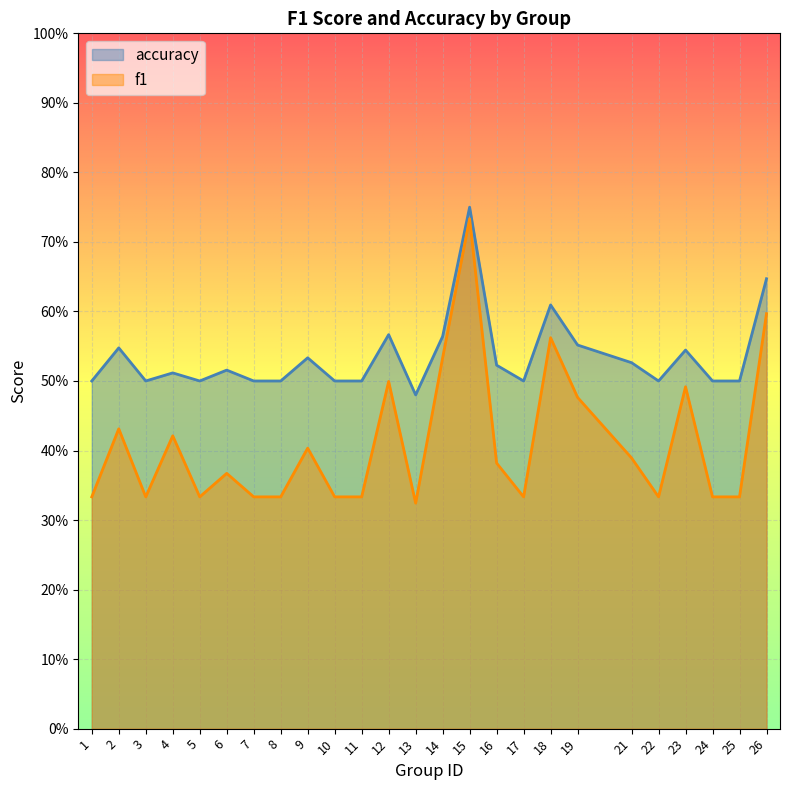

At which label is accuracy closest to 0?

13